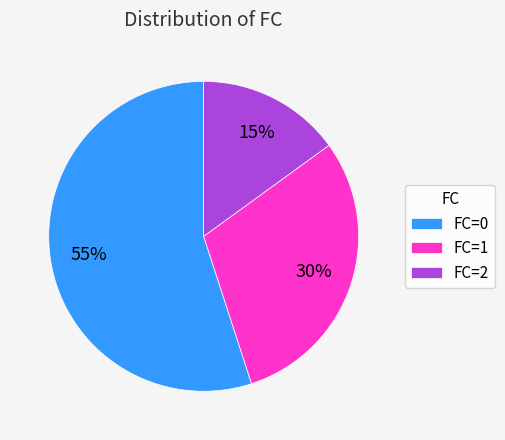

To the nearest percent, what is the combined percentage of FC=0 and FC=2?

70%